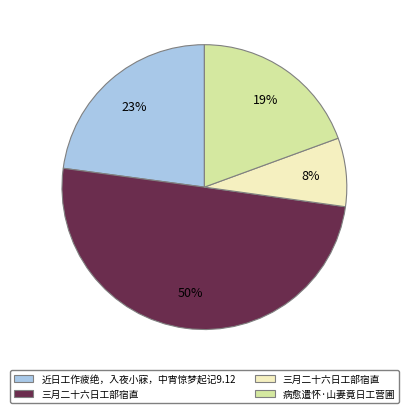

To the nearest percent, what is the difference between the largest and smallest slice percentages?

42%